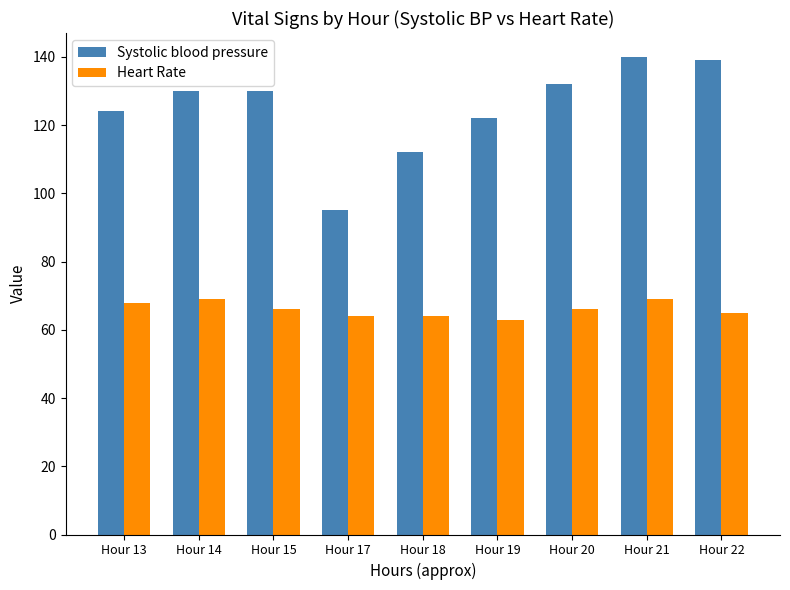

At how many categories does at least one series exceed 114?

7